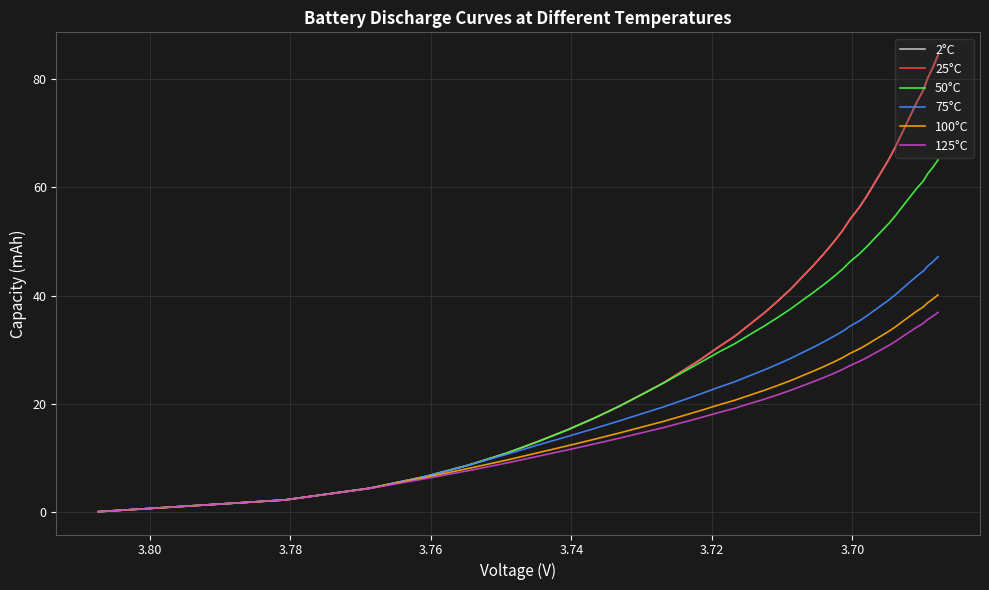

Is this an area chart (filled region under the line)?

No